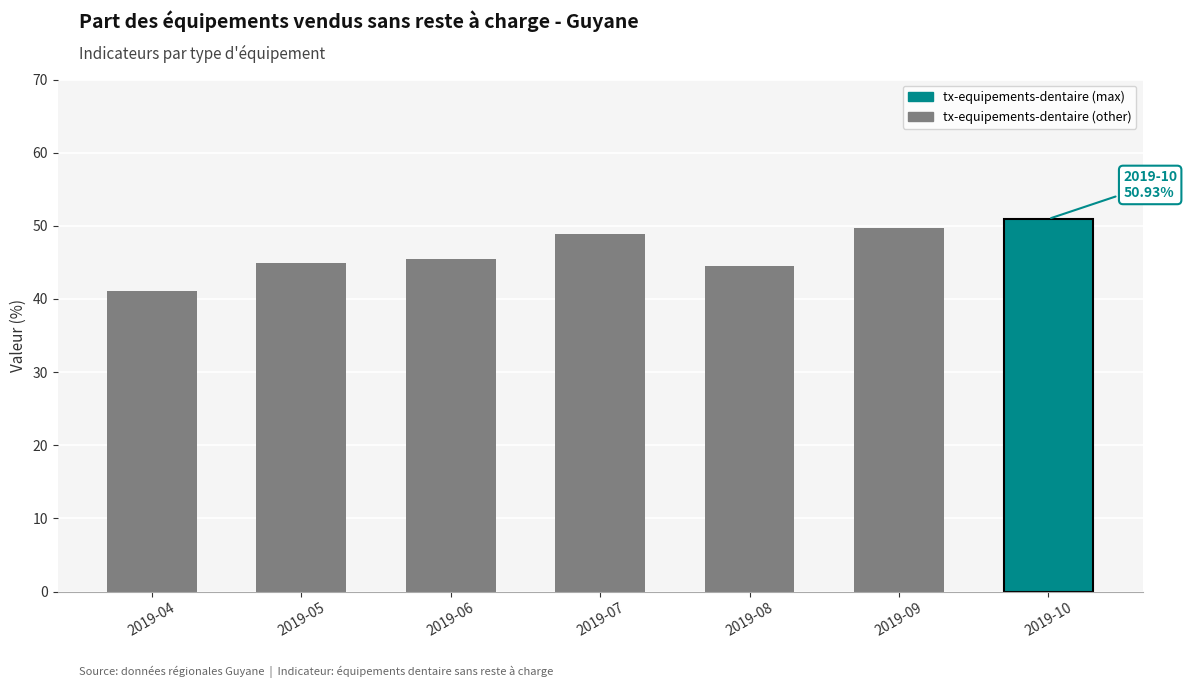

Are the bars horizontal?

No